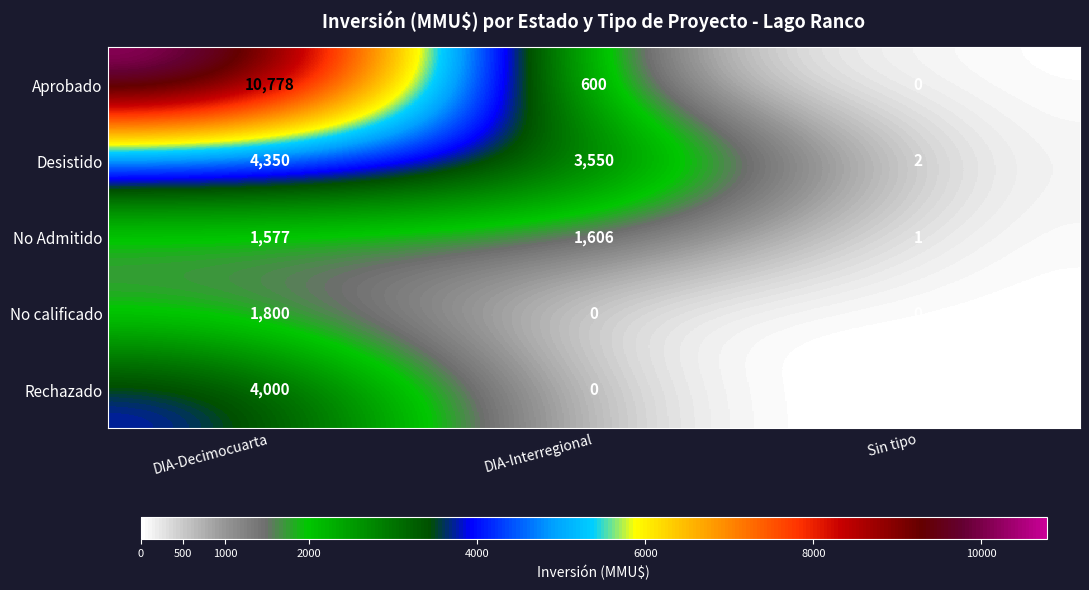

Reading right to left, extract all data points from this chart.

Aprobado: 0	600	10778
Desistido: 2	3550	4350
No Admitido: 1	1606	1577
No calificado: 0	0	1800
Rechazado: 0	0	4000